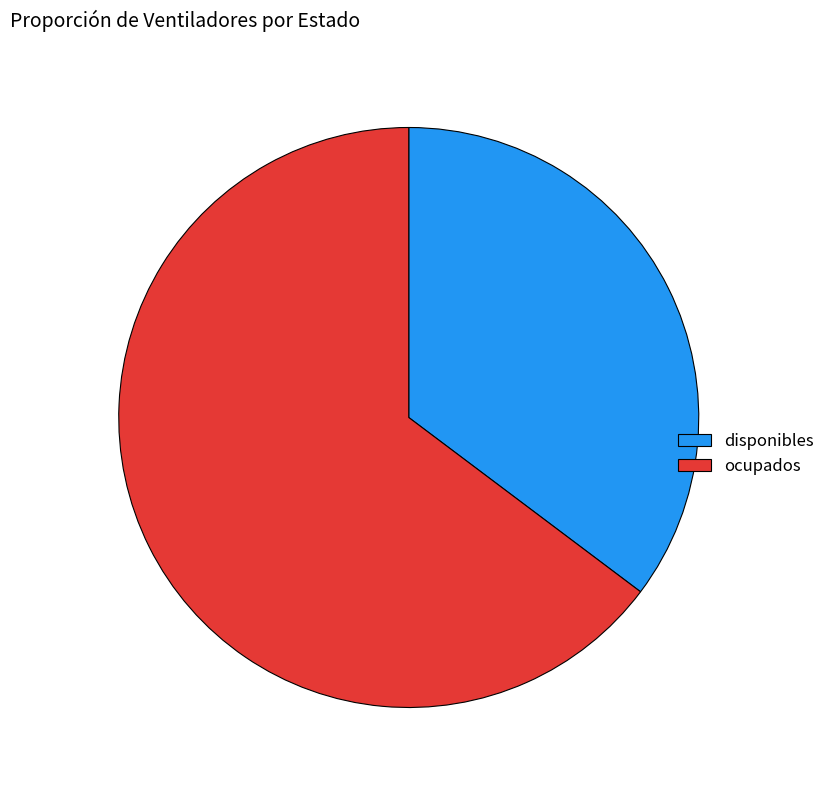

True or false: ocupados accounts for 55% of the total.

False